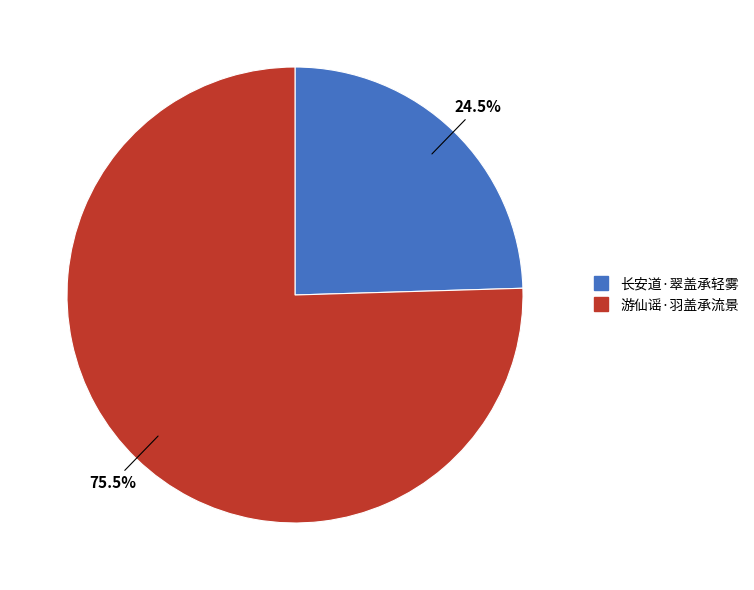

Is the sum of 长安道·翠盖承轻雾 and 游仙谣·羽盖承流景 greater than half?

Yes